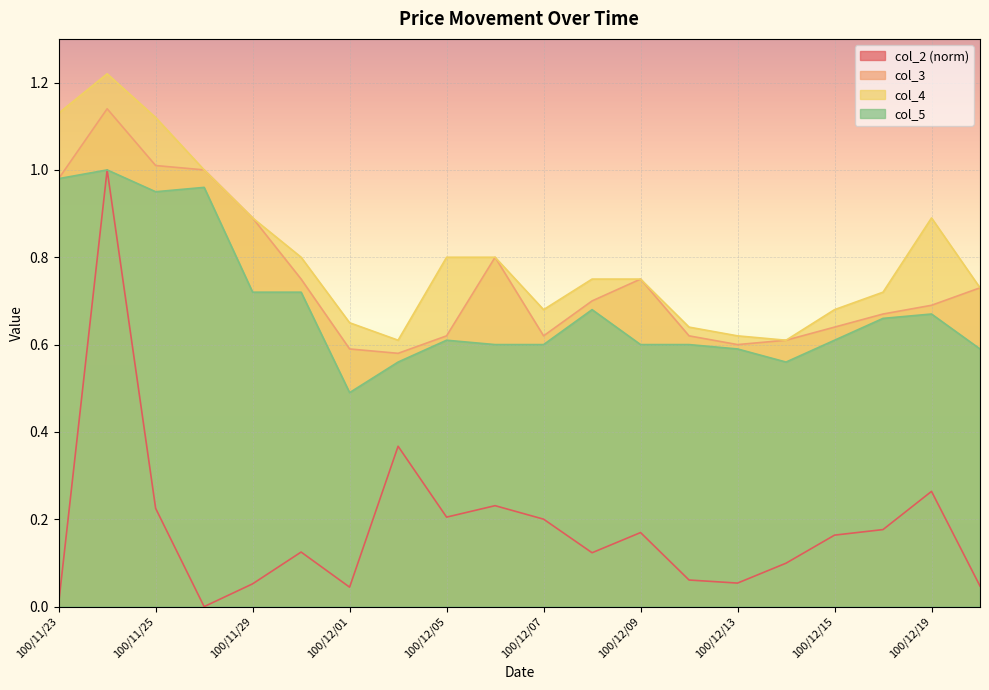

At how many categories does at least one series exceed 0?

20